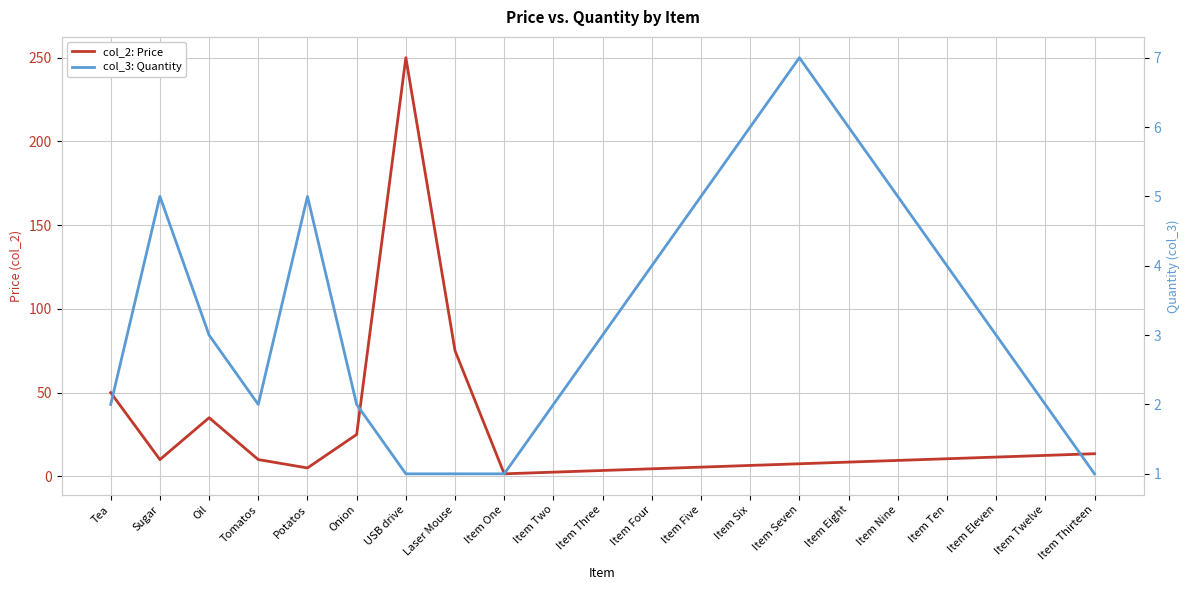

True or false: col_3: Quantity and col_2: Price intersect in this chart.

False